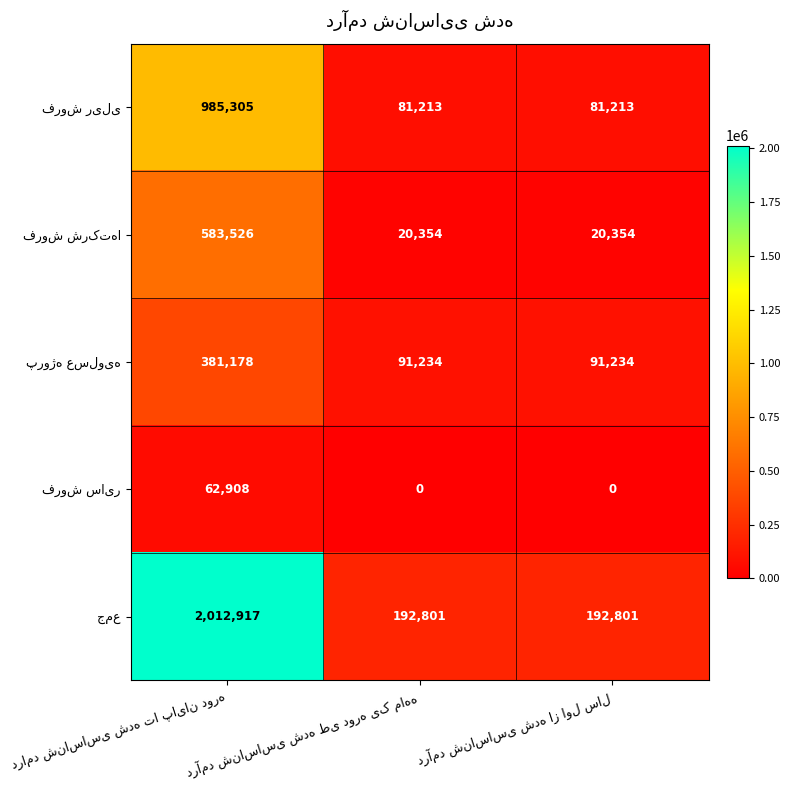

At how many categories does at least one series exceed 5742?

3